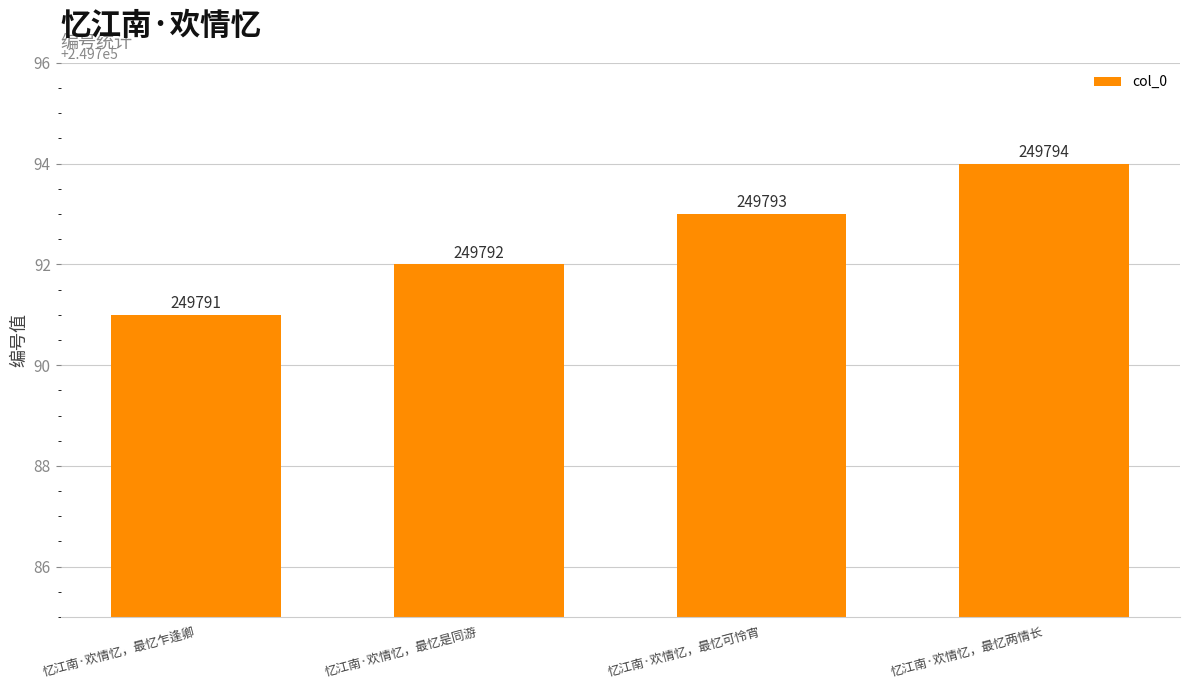

Does the chart contain any negative values?

No